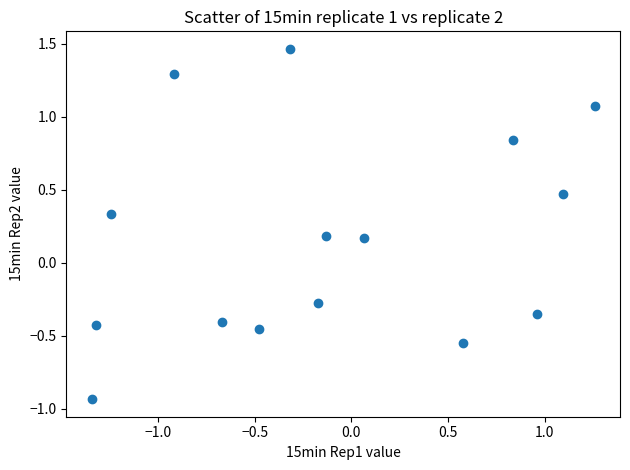

What is the range of X values (max minus min)?

2.6